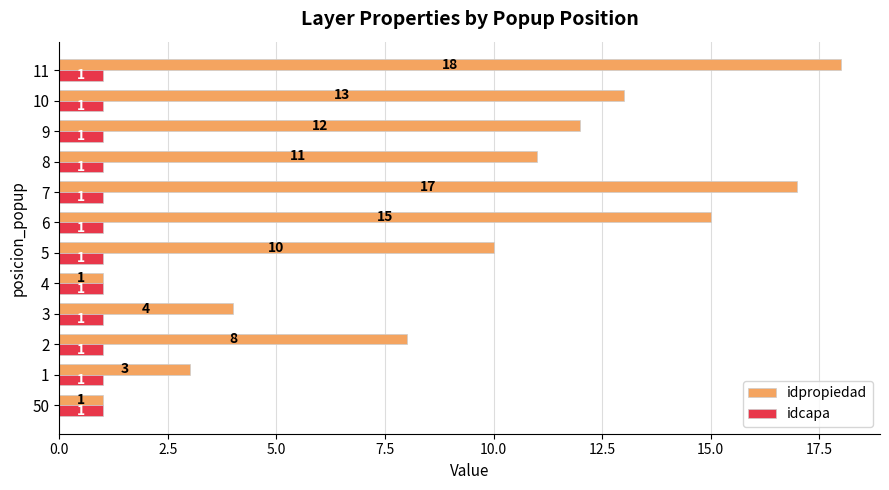

List the series in order of their peak value, highest first.

idpropiedad, idcapa